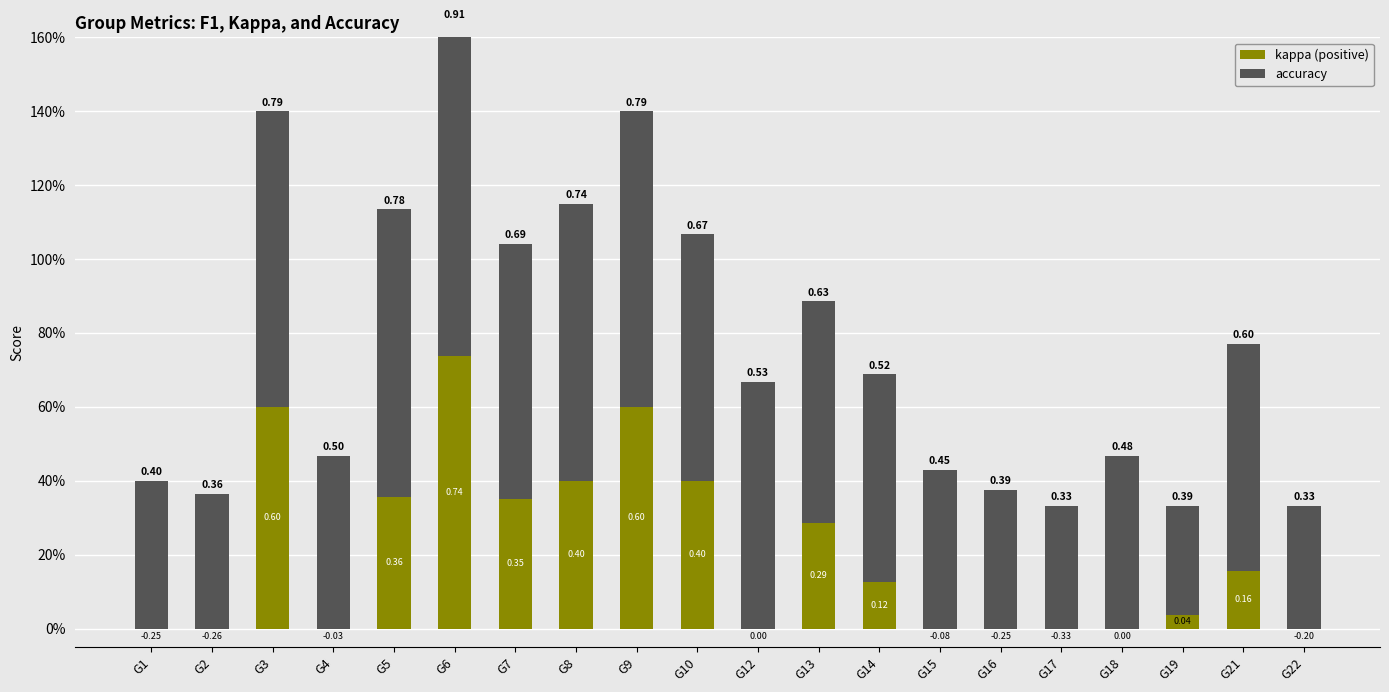

What value does the accuracy series have at G2?

0.4